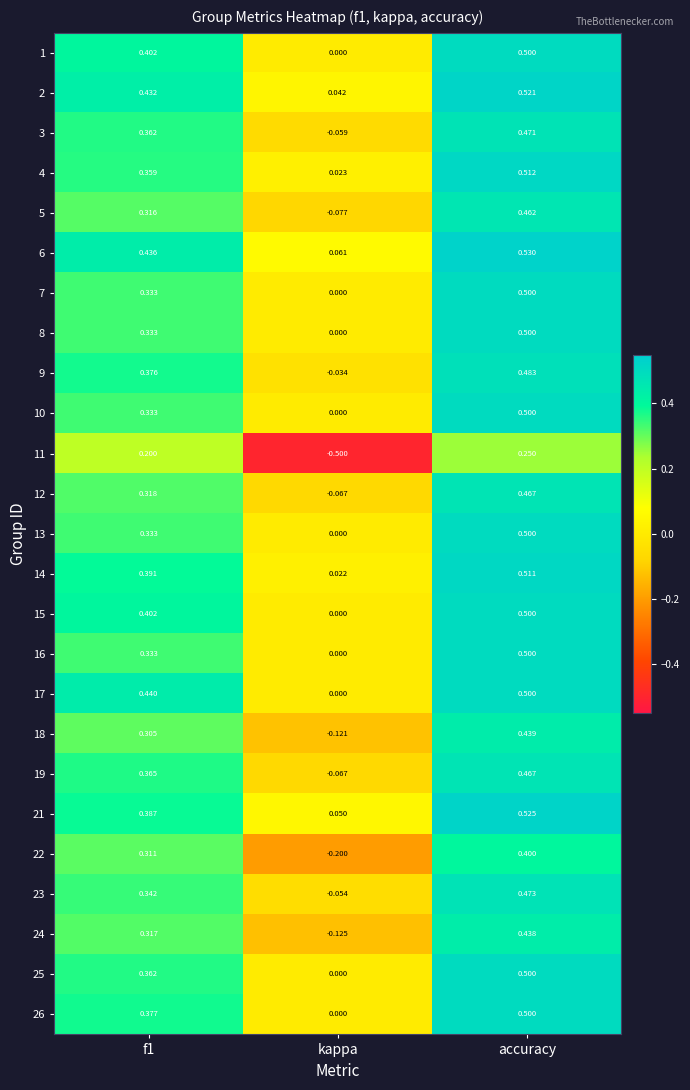

Where is 5 nearest to the value 0?

kappa